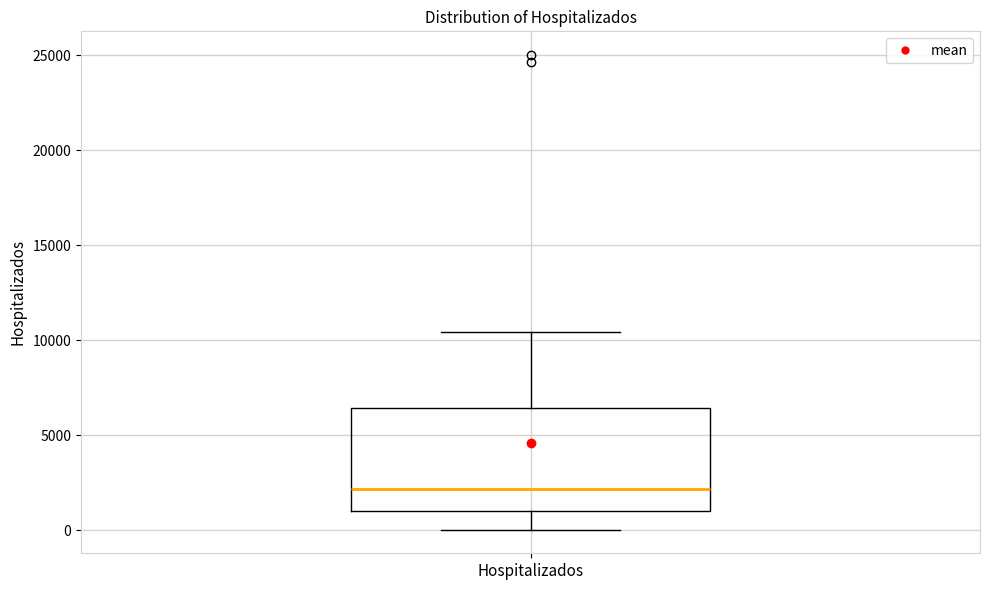

Read this box plot against the y-axis: the position of the median line, the range covered by the box, and the ends of both whiskers. The values are not printed on the chart, so give them approximately, as read against the axis.

median 2000, box 1000 to 6500, whiskers 0 to 10500